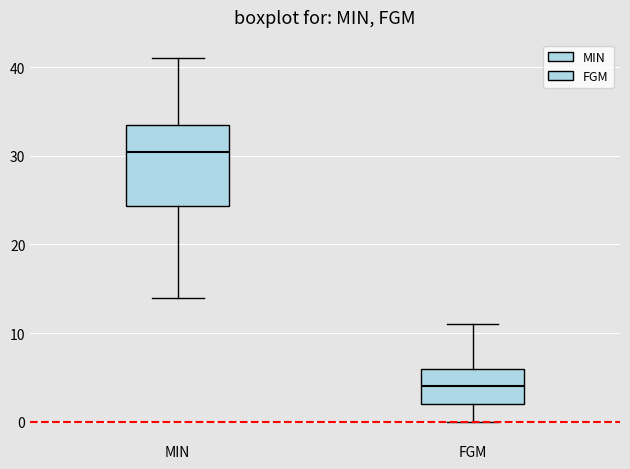

Where does the lower whisker of the box for FGM end on the y-axis? The values are not printed on the chart, so give them approximately, as read against the axis.

0